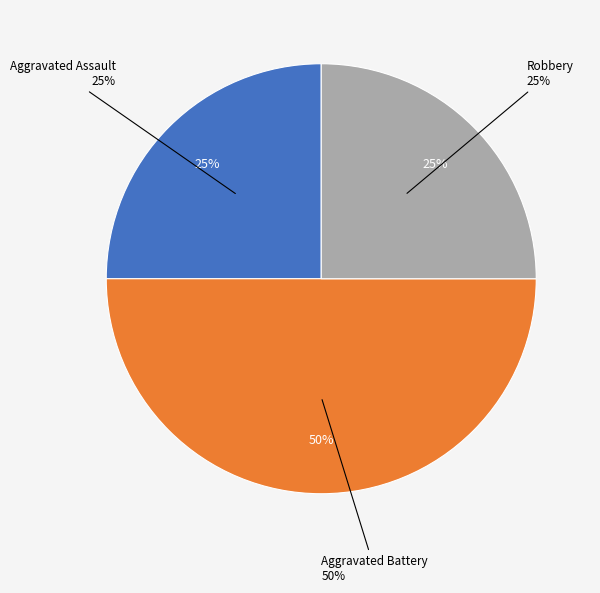

Count the number of slices in the pie.

3